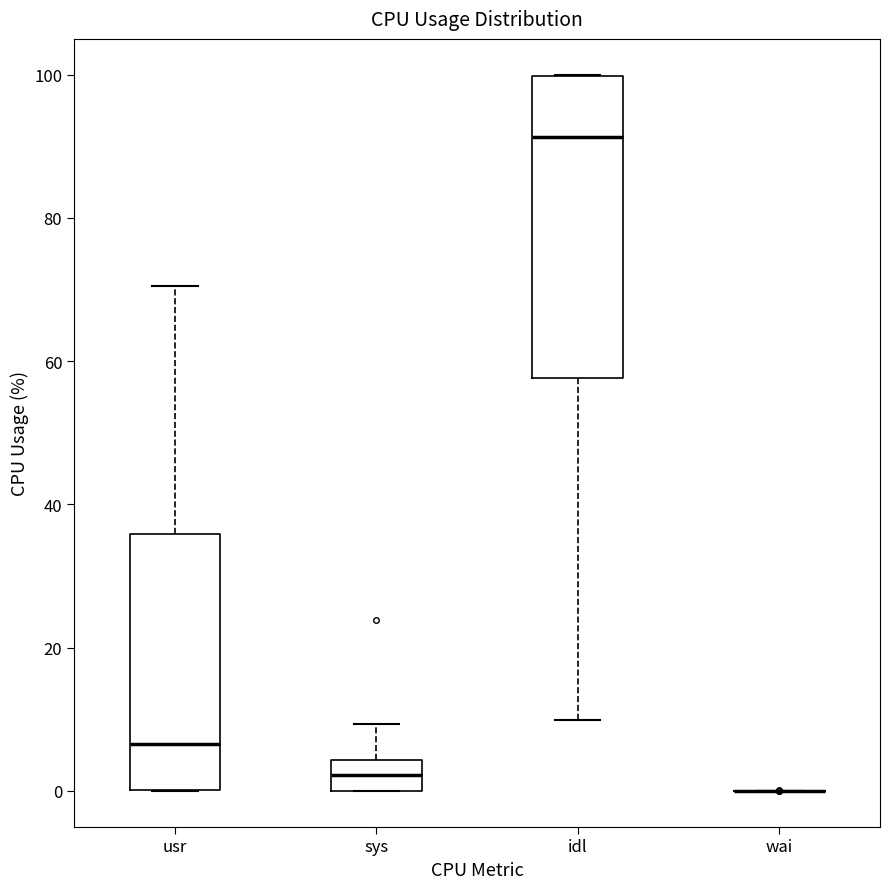

Reading left to right, transcribe this box plot: for each box, give where its median line is, the range the box spans, and where its two whiskers end, as read against the y-axis. The values are not printed on the chart, so give them approximately, as read against the axis.

usr: median 6, box 0 to 36, whiskers 0 to 70
sys: median 2, box 0 to 4, whiskers 0 to 10
idl: median 92, box 58 to 100, whiskers 10 to 100
wai: box collapsed to a line at 0, whiskers 0 to 0